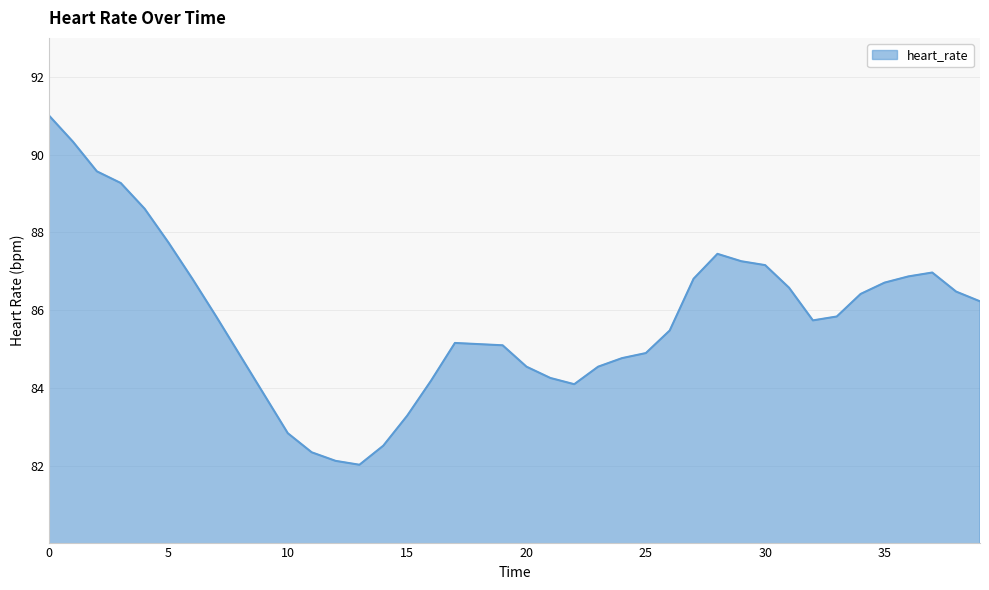

What is the maximum value shown in the chart?

91.0